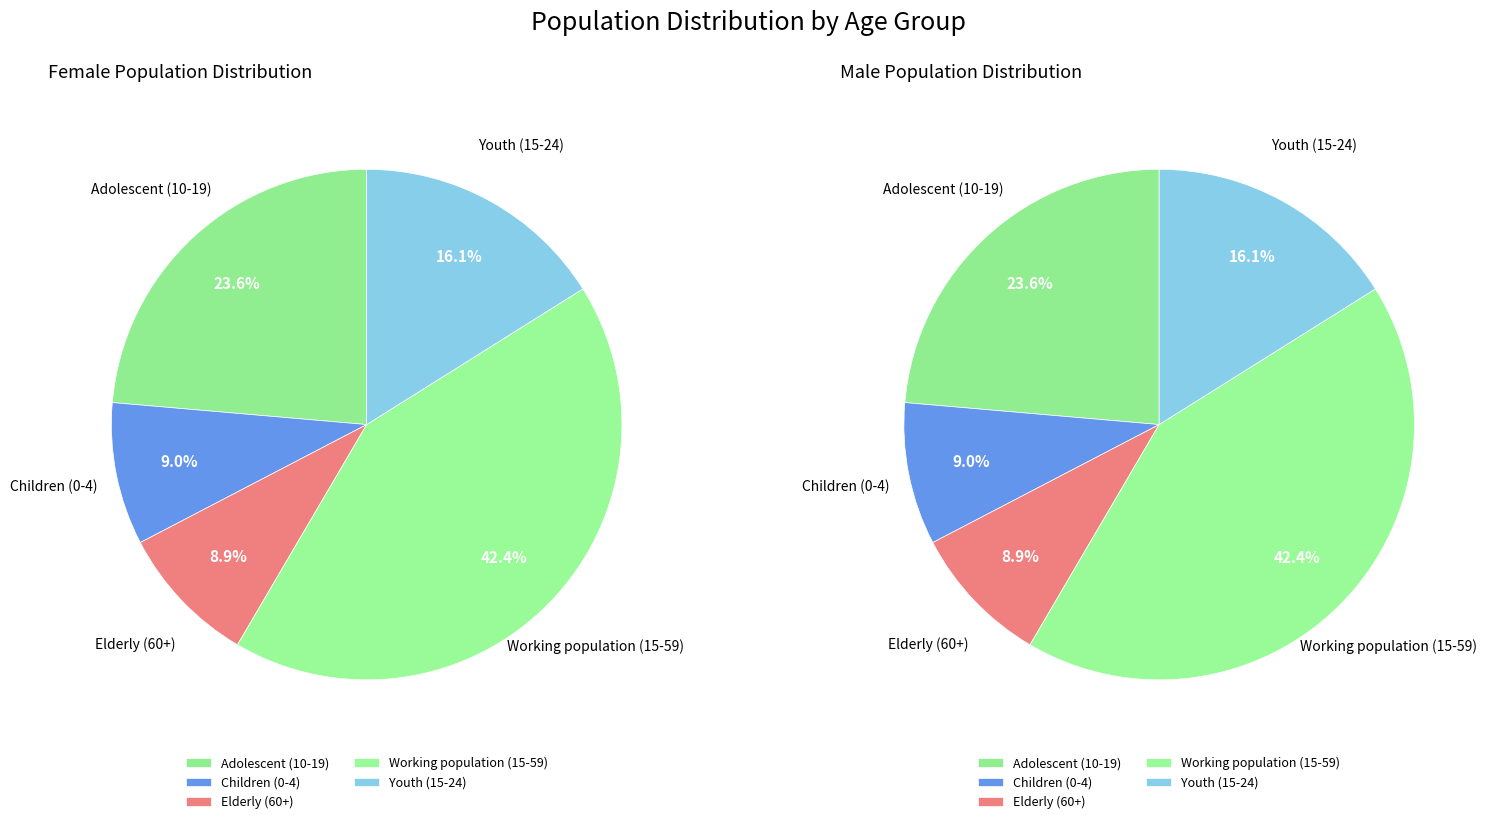

True or false: Working population (15-59) accounts for 37% of the total.

False